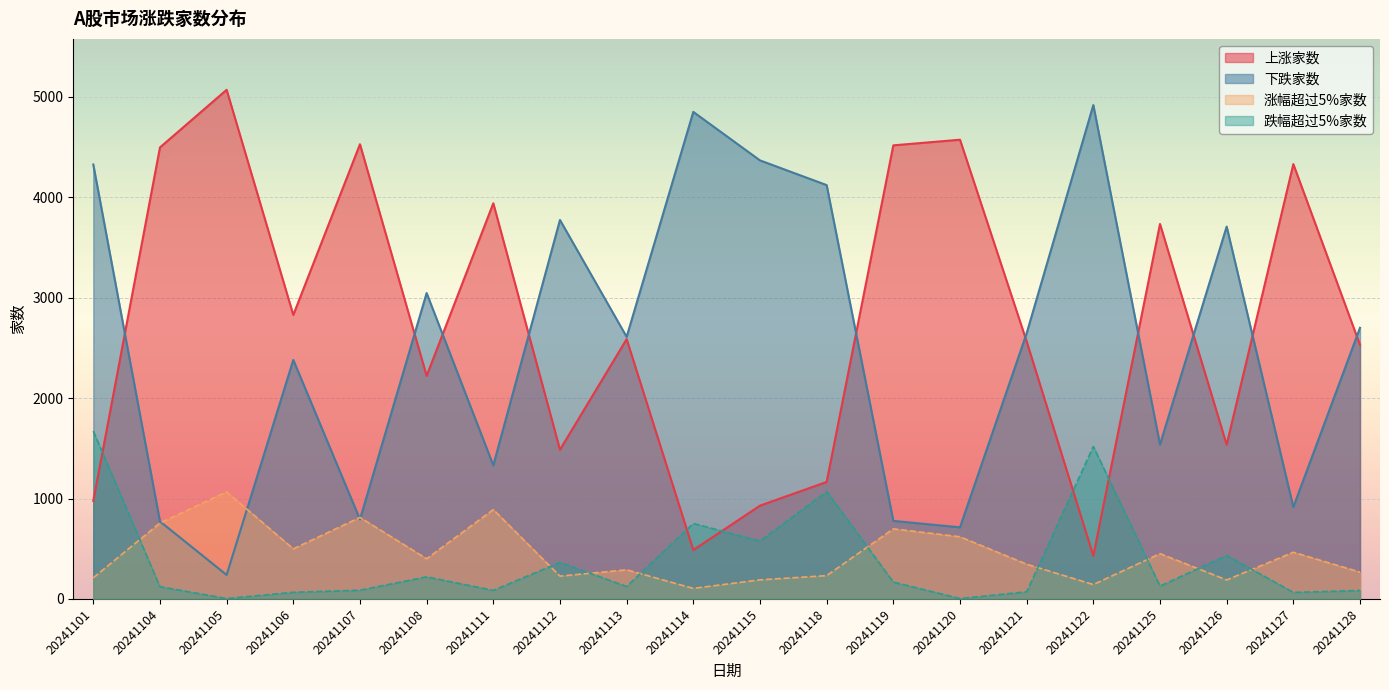

What are all the series names shown in the legend?

上涨家数, 下跌家数, 涨幅超过5%家数, 跌幅超过5%家数